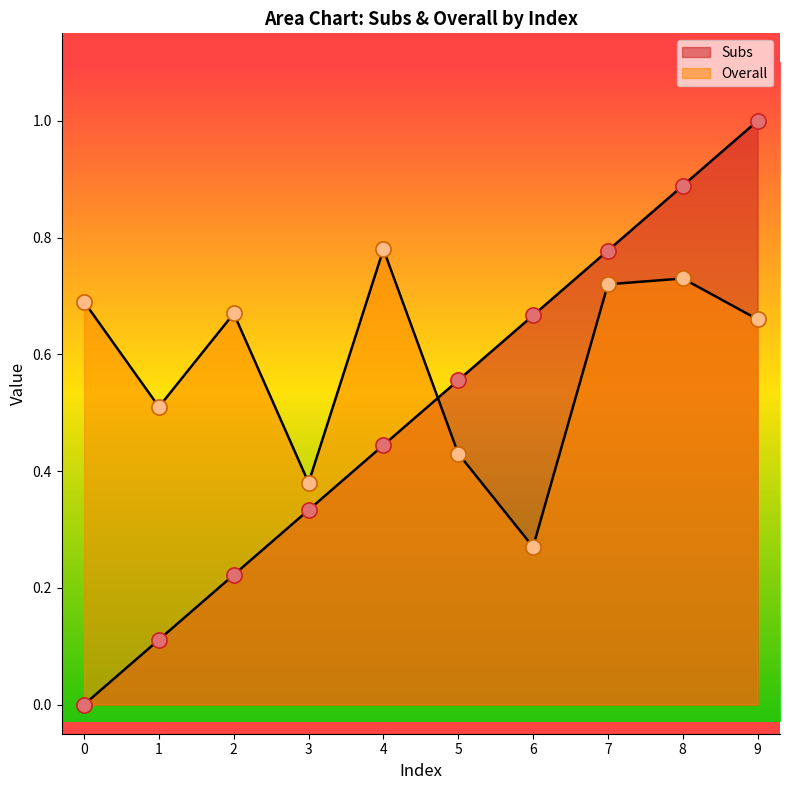

What are all the series names shown in the legend?

Subs, Overall